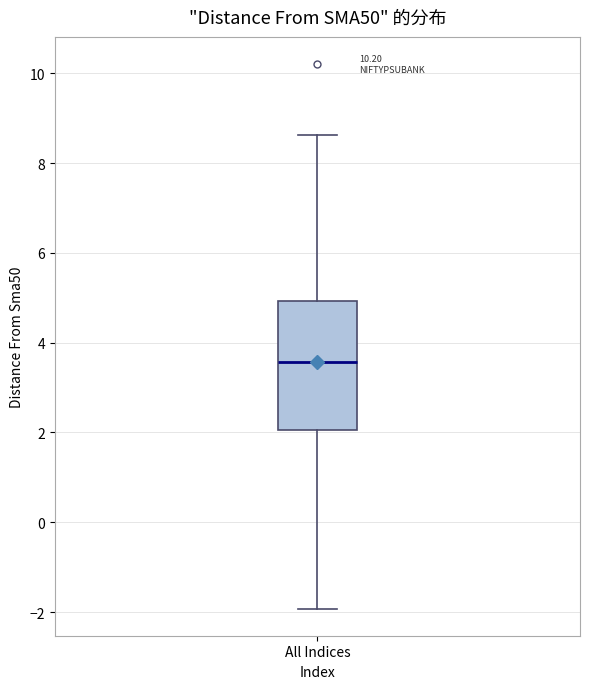

Where does the upper whisker of the box for All Indices end on the y-axis? The values are not printed on the chart, so give them approximately, as read against the axis.

8.6